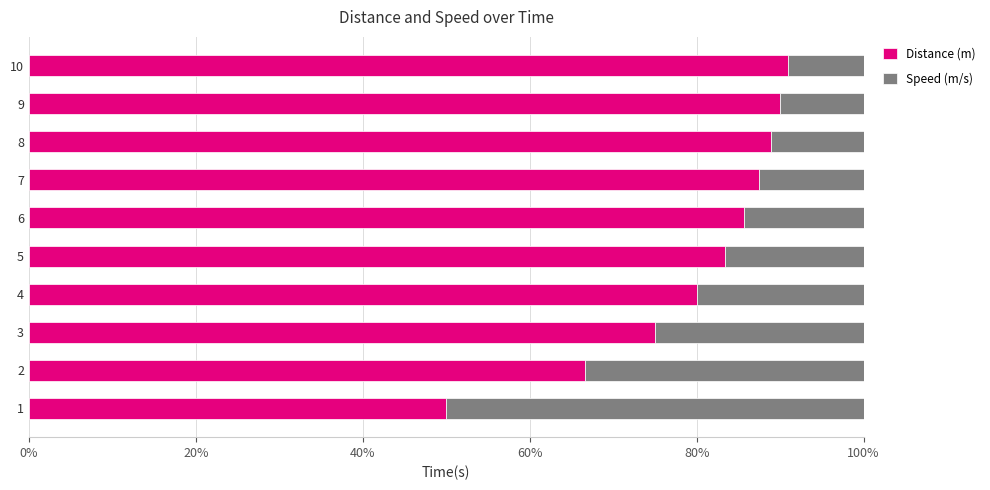

What is the sum of the Distance (m) values at 9 and 6?

175.7